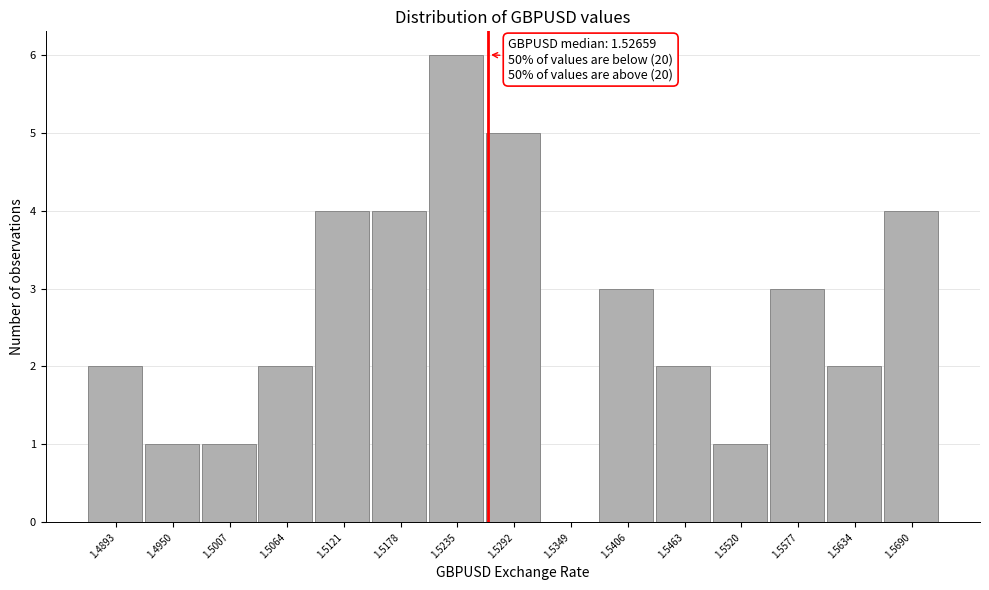

Which range on the x-axis has the tallest bar?

1.521 to 1.526